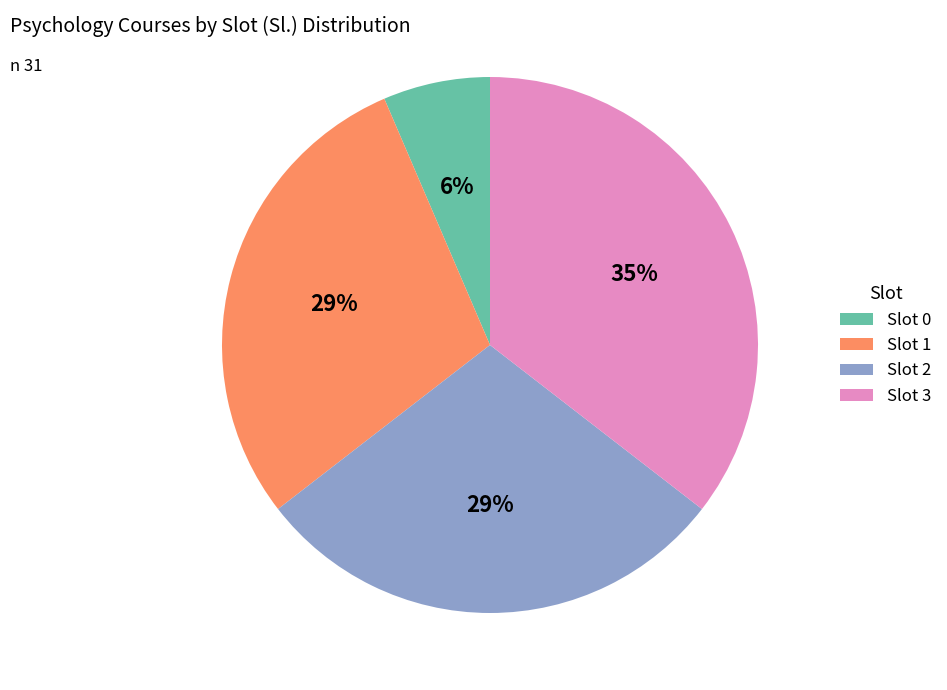

To the nearest percent, what is the difference between the Slot 2 and Slot 3 slice percentages?

6%